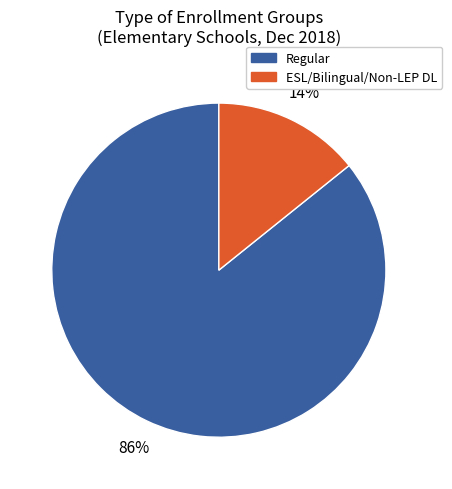

Is there any slice that represents more than half of the pie?

Yes